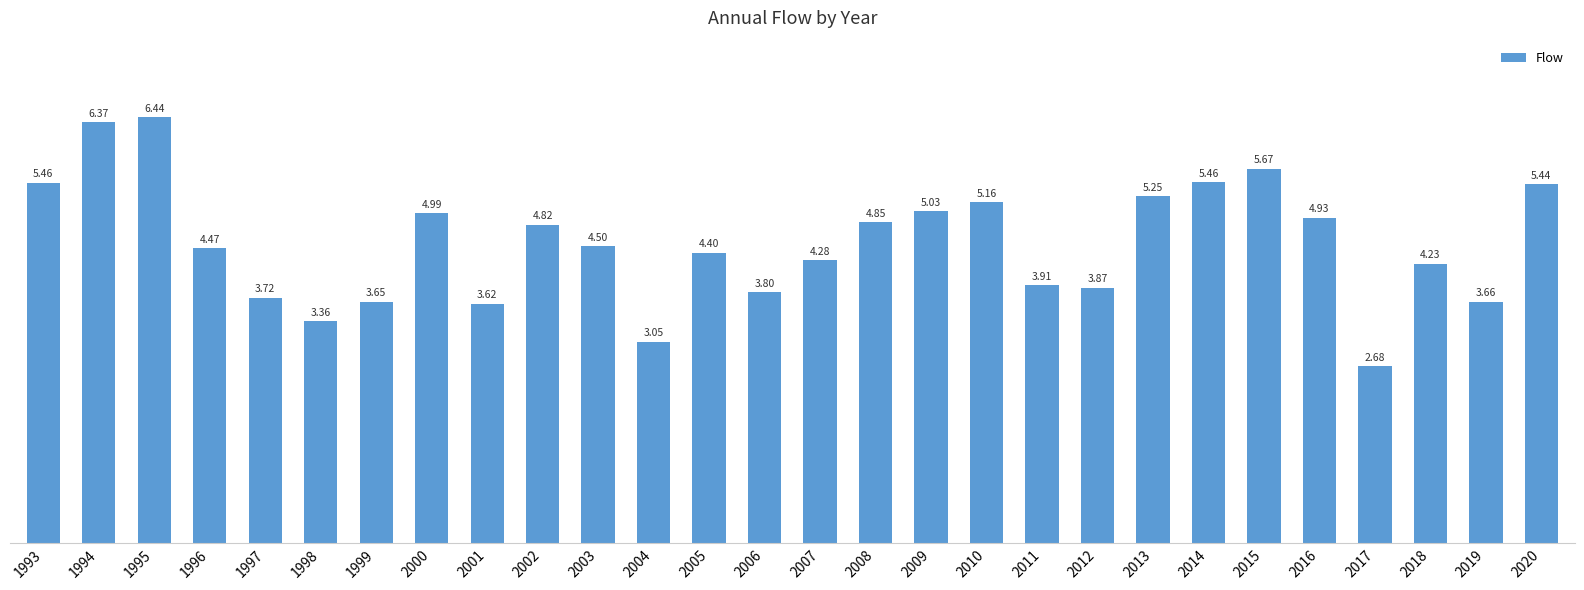

What is the change in value from 1993 to 2009?

-0.4